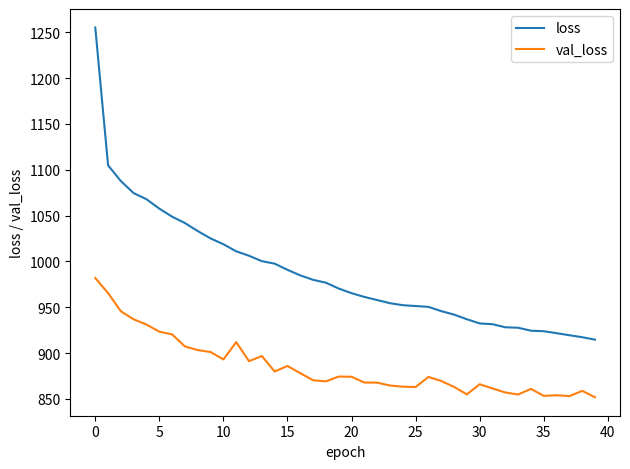

Which series has the largest total across all categories?

loss